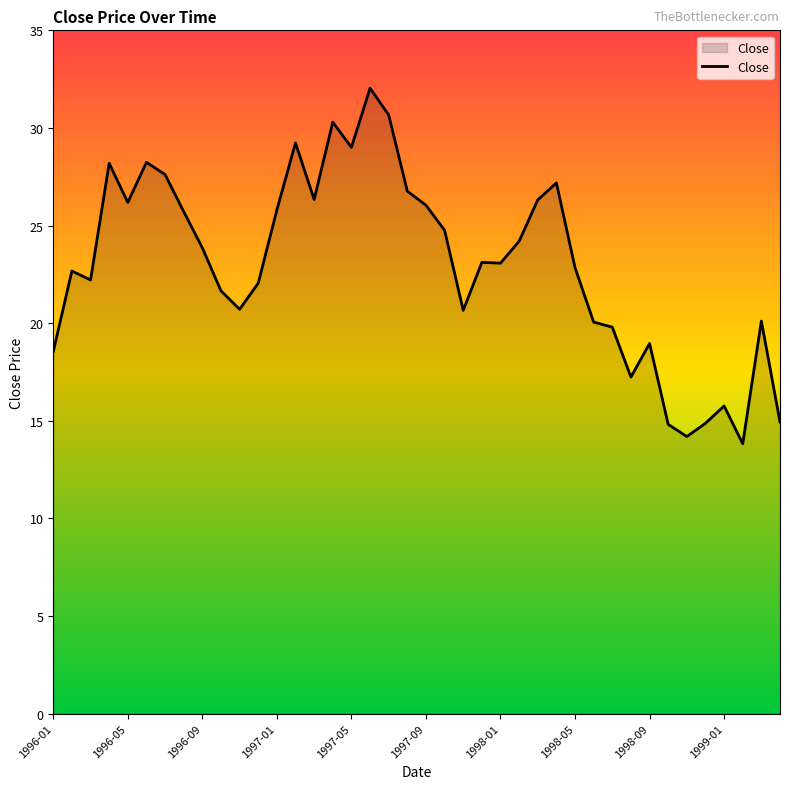

What is the greatest value displayed?

32.0